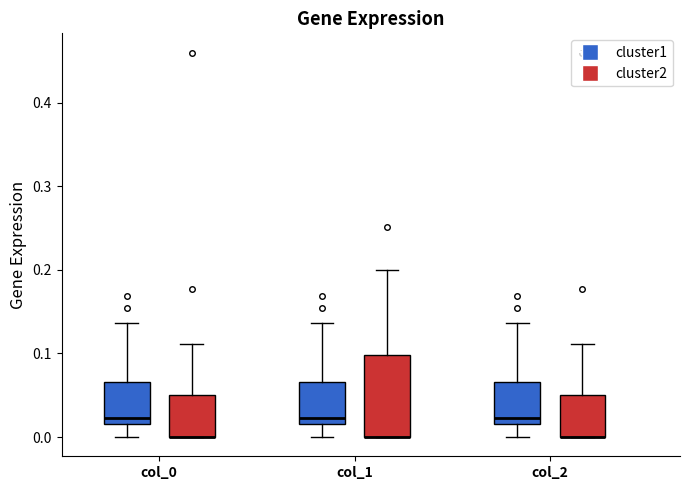

Comparing the boxes themselves (not the whiskers), which one is the tallest?

col_1 (cluster2)